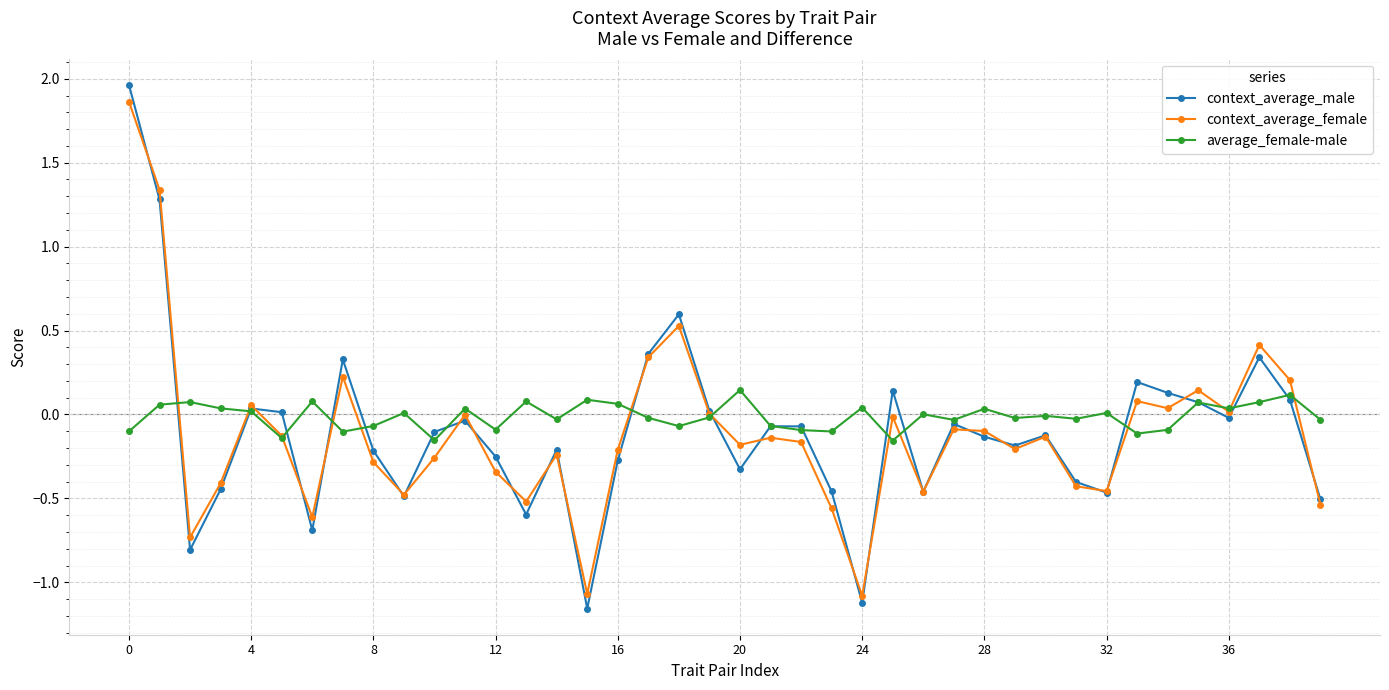

True or false: context_average_female has more than 2 points higher than both neighbors.

True